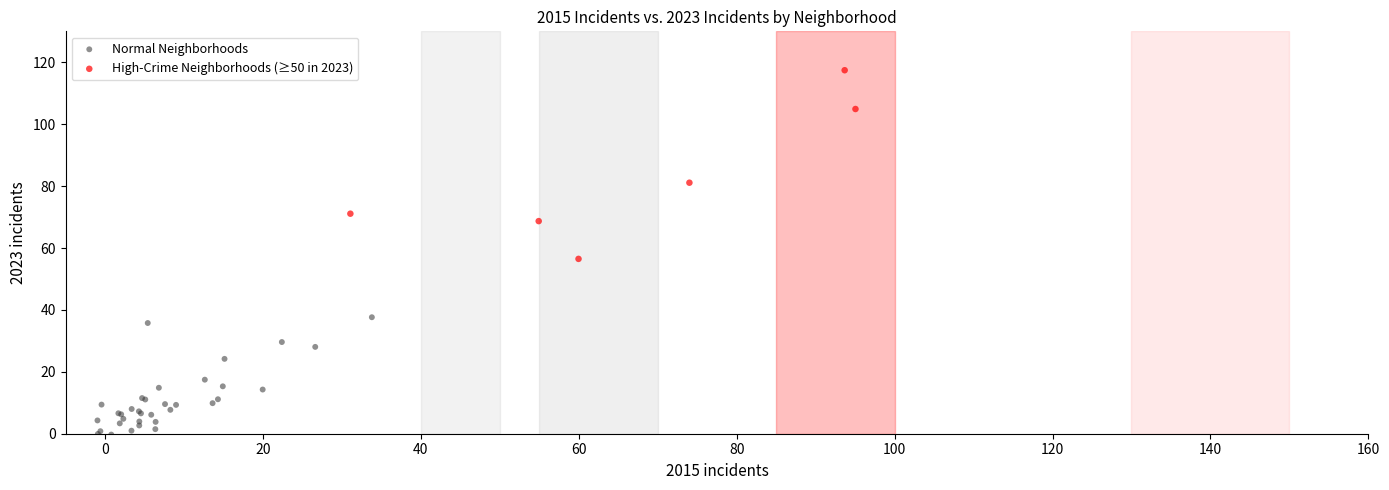

Which series has the largest Y range (max minus min)?

High-Crime Neighborhoods (≥50 in 2023)